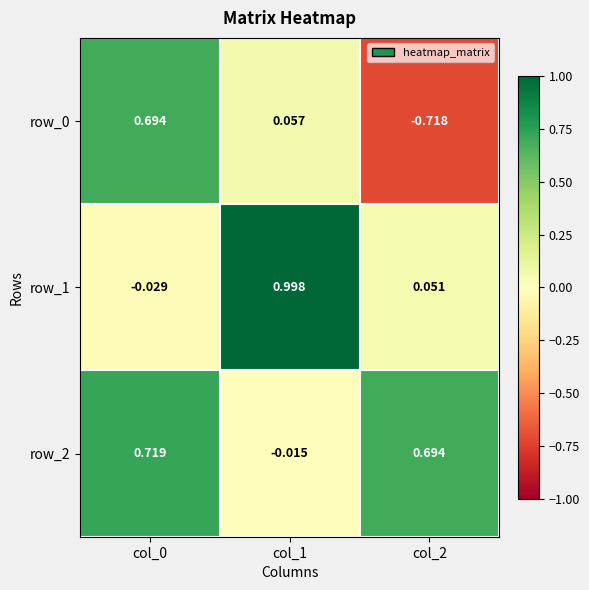

The row_0 series shows 0.9 at col_0. True or false?

False